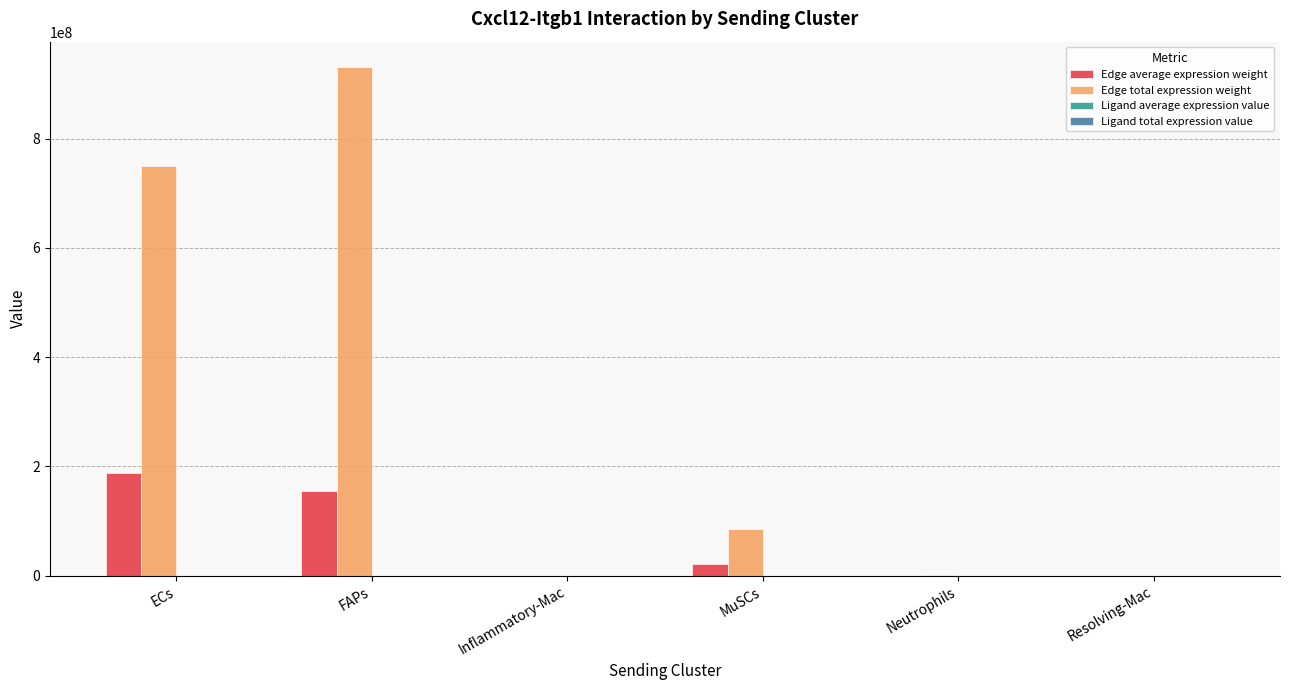

At which label is Edge total expression weight closest to 465696318?

ECs